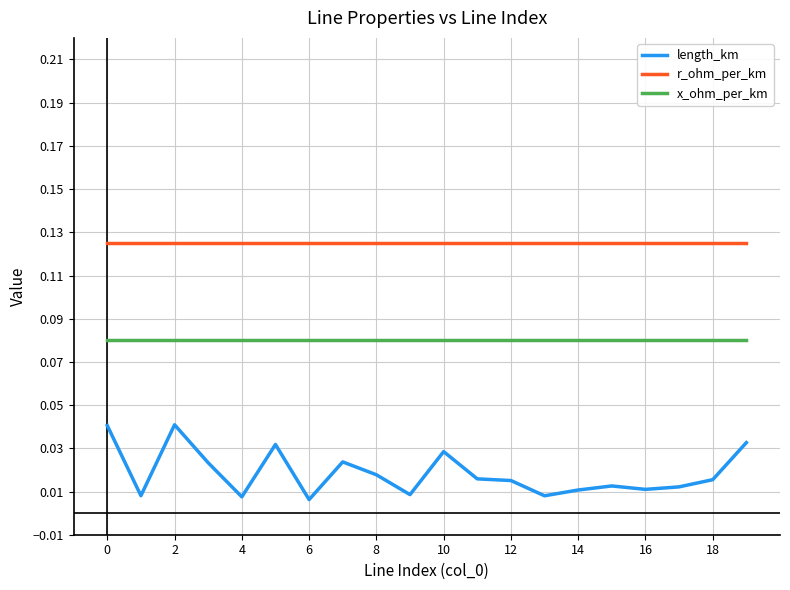

True or false: x_ohm_per_km and r_ohm_per_km intersect in this chart.

False